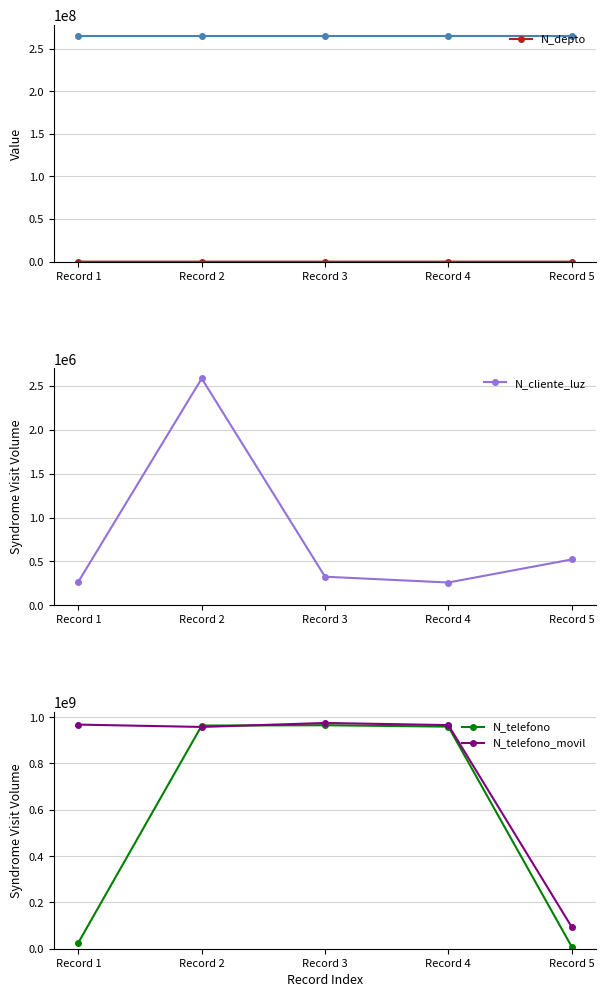

Which series has the widest spread of values?

N_telefono